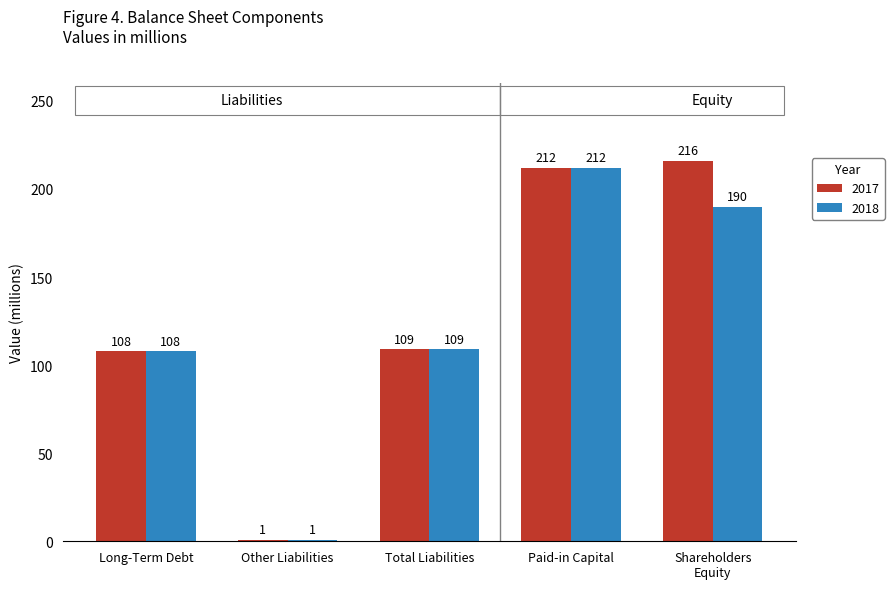

How many data points does each series have?

5